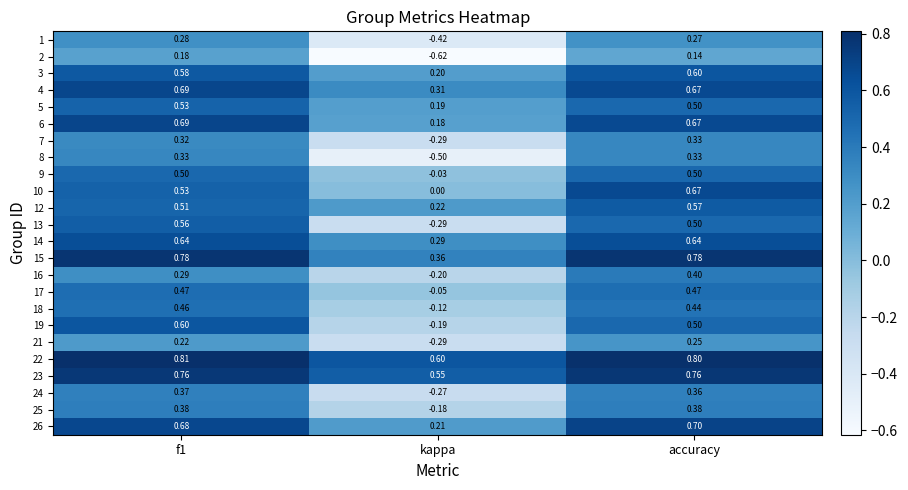

What is the difference between the highest and lowest values at accuracy?

0.7